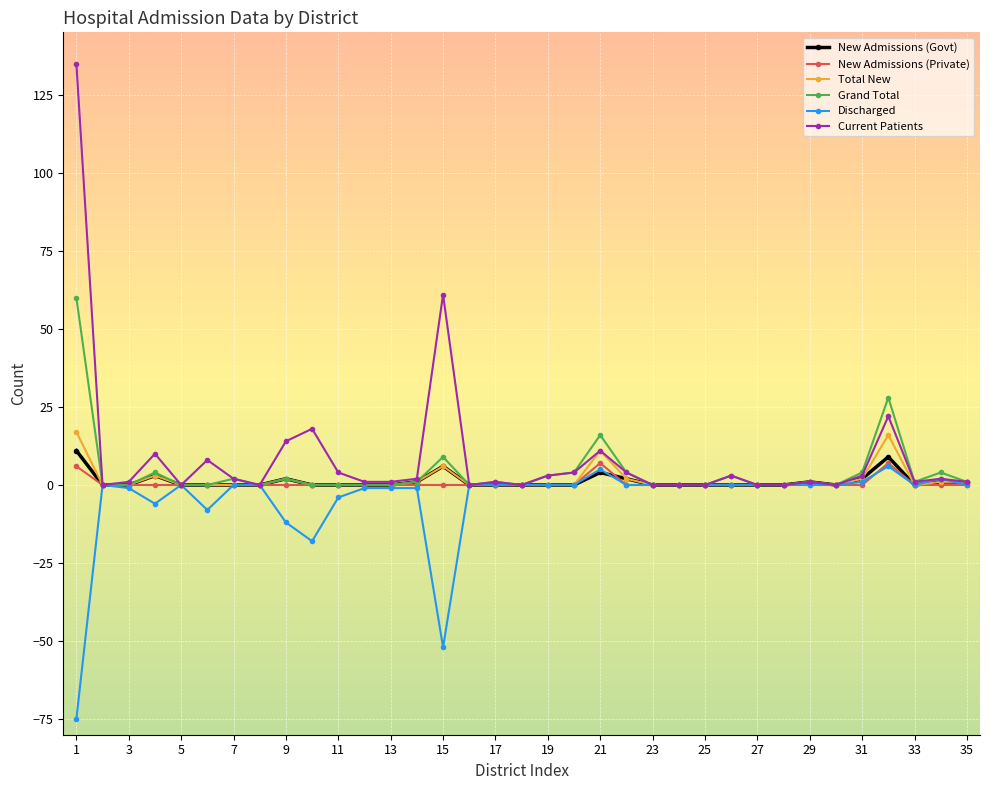

What are all the series names shown in the legend?

New Admissions (Govt), New Admissions (Private), Total New, Grand Total, Discharged, Current Patients